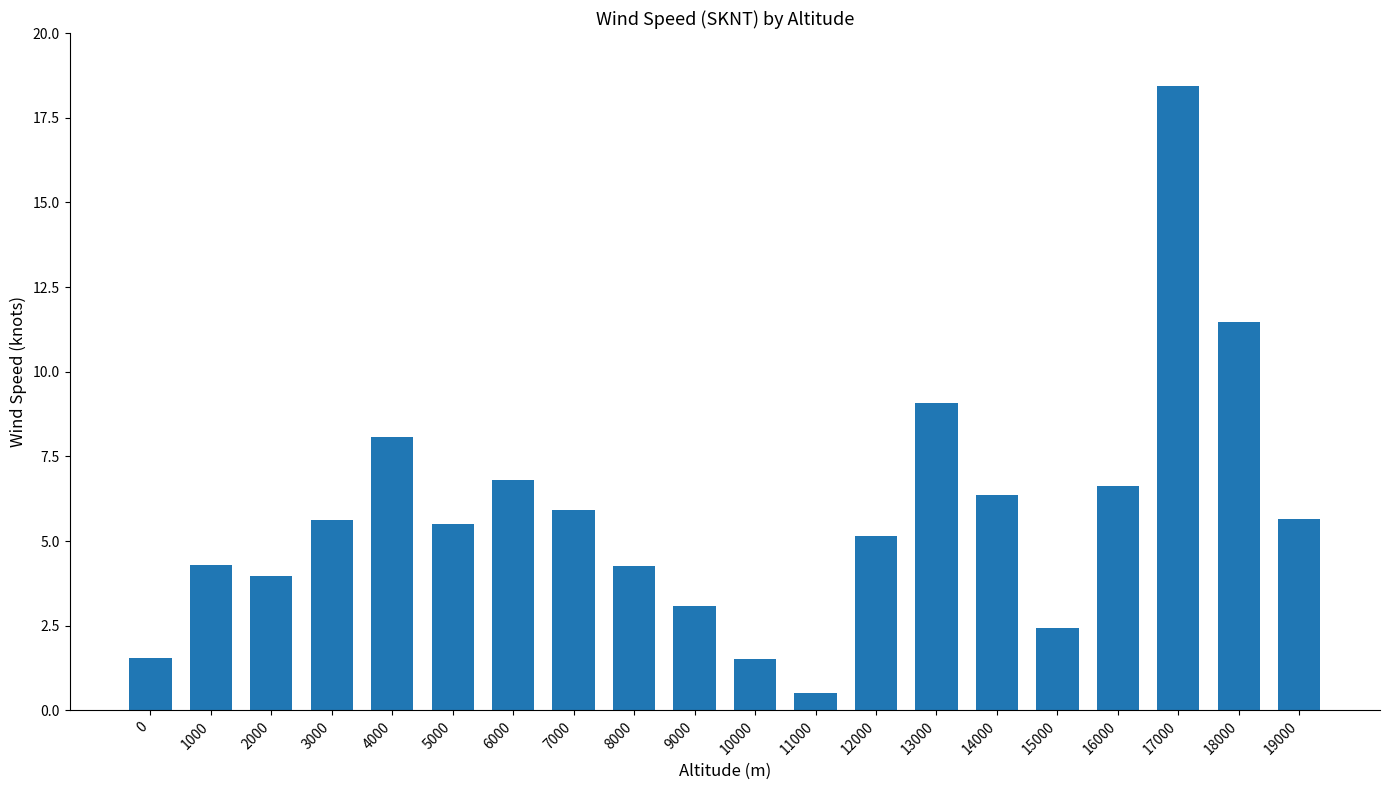

True or false: the data shows 1.5 at 0.

True